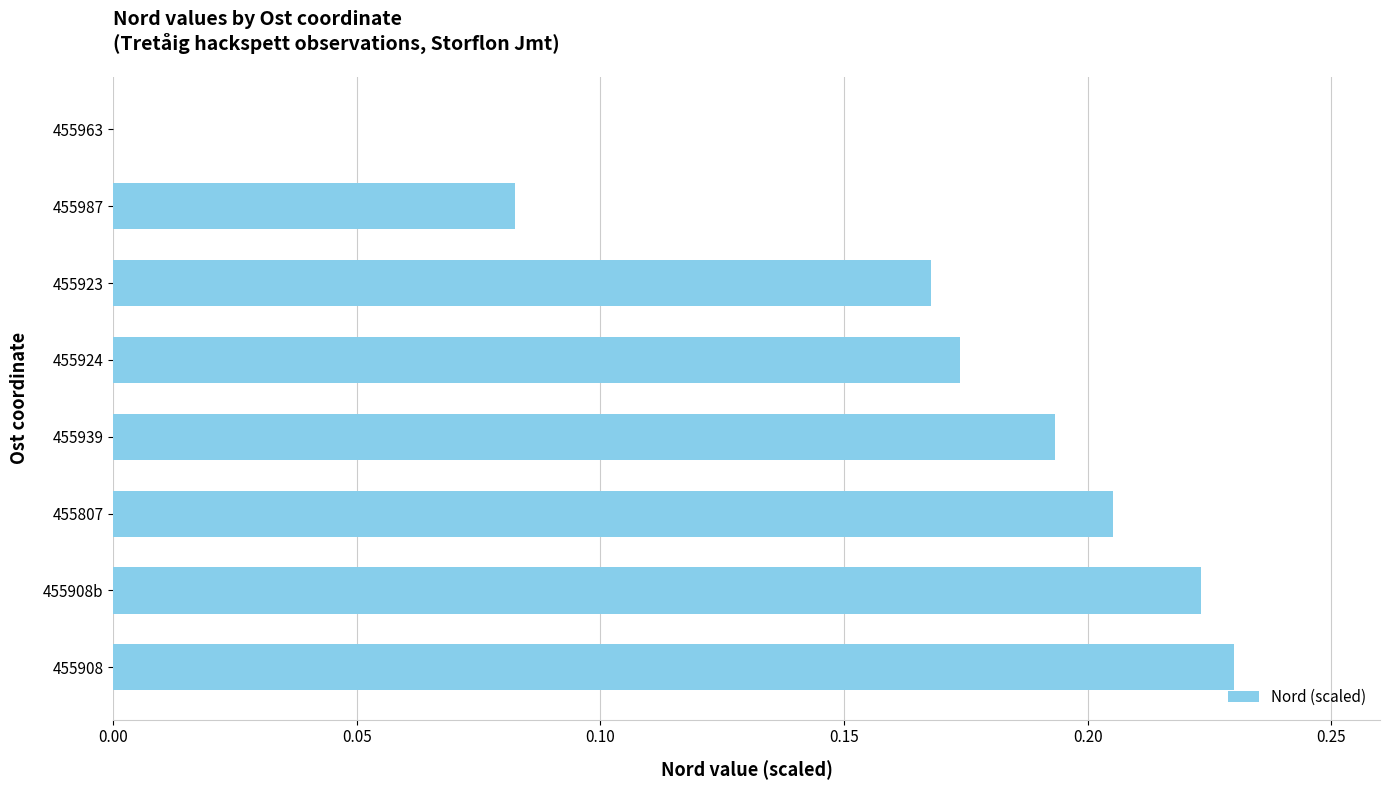

Which label corresponds to the largest value in the chart?

455908